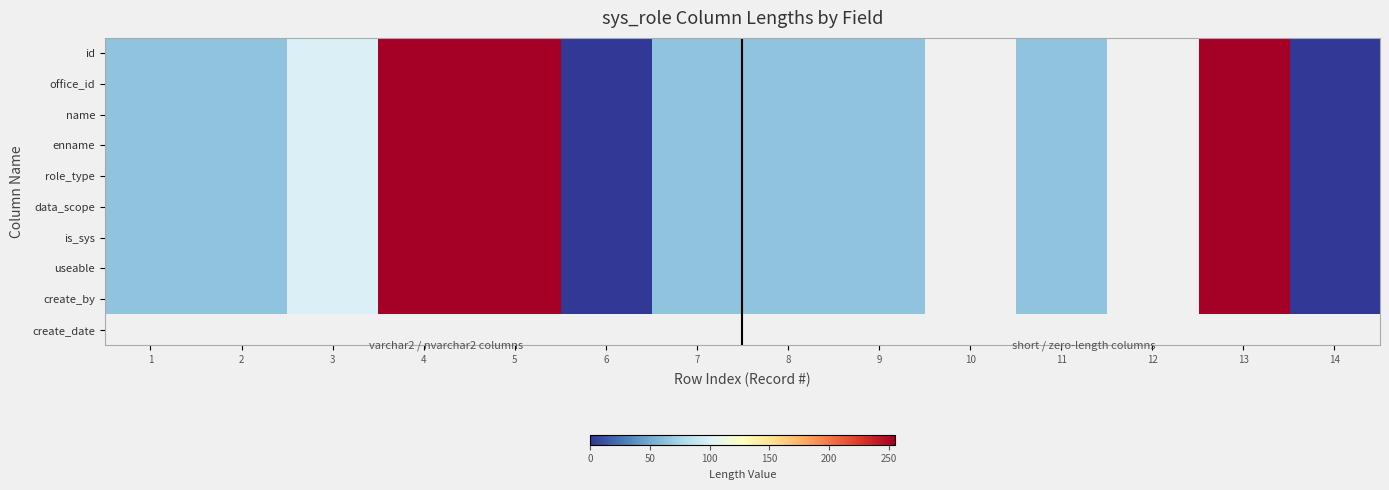

How many data points does each series have?

14